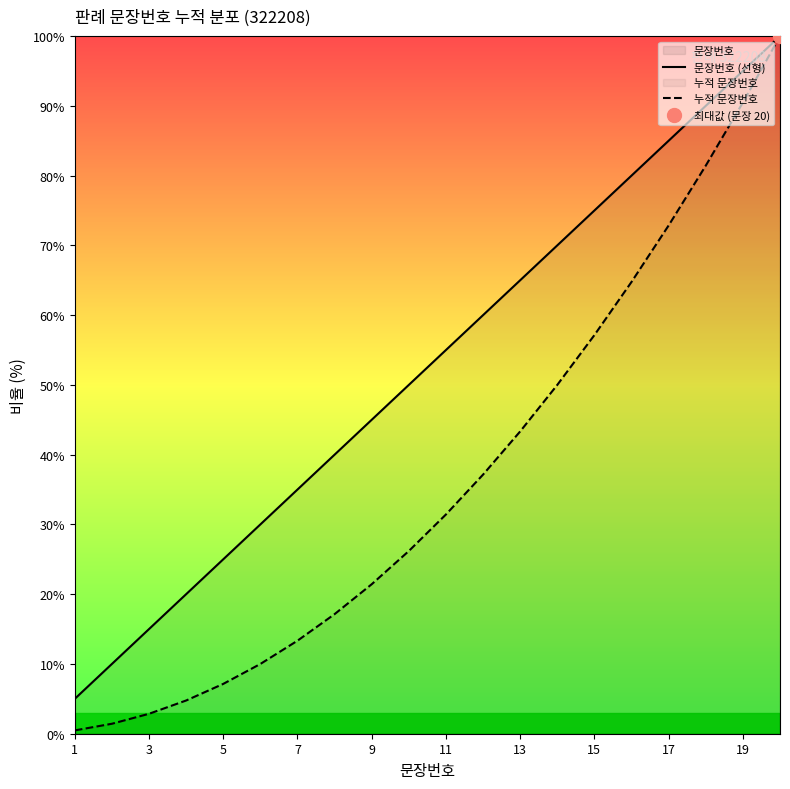

What is the highest value of the 누적 문장번호 series?

100.0